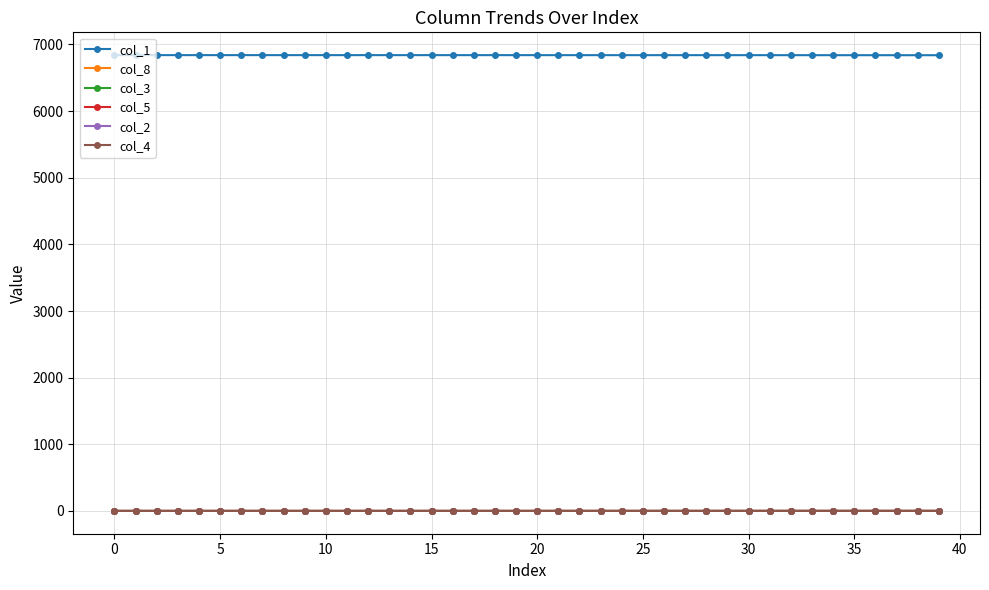

True or false: col_5 and col_1 cross at least once.

False